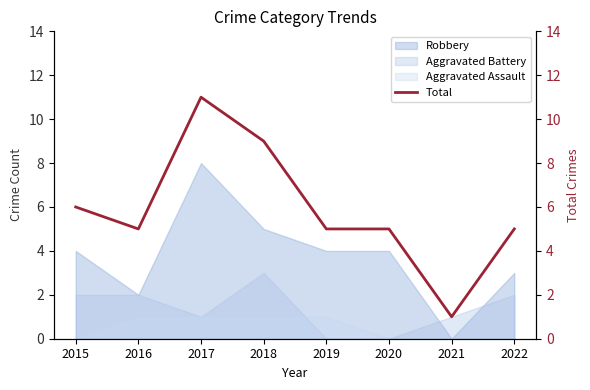

What is the difference between the maximum and minimum values?

10